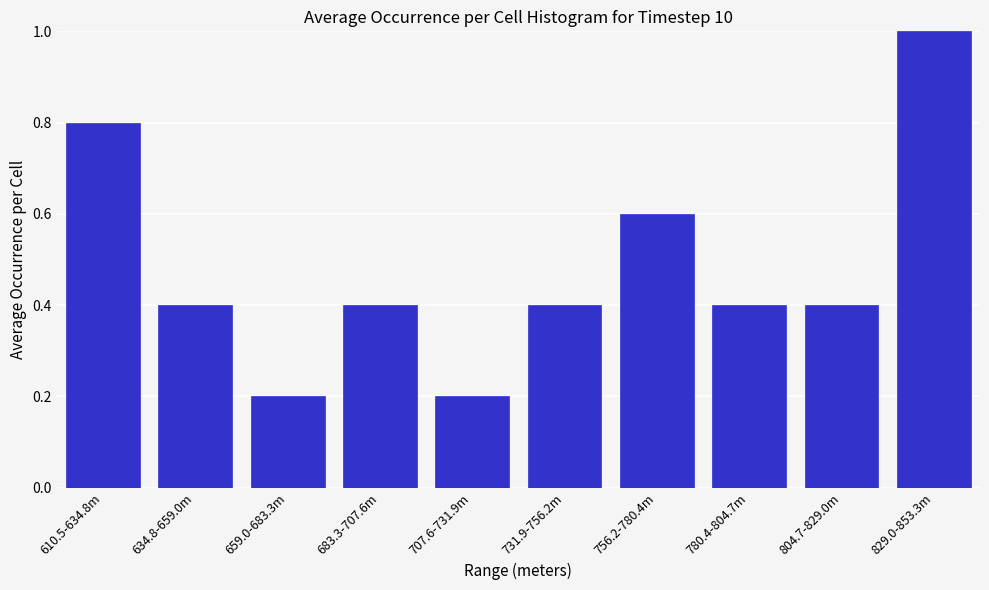

Reading left to right, list all the values displayed in this chart.

0.8	0.4	0.2	0.4	0.2	0.4	0.6	0.4	0.4	1.0